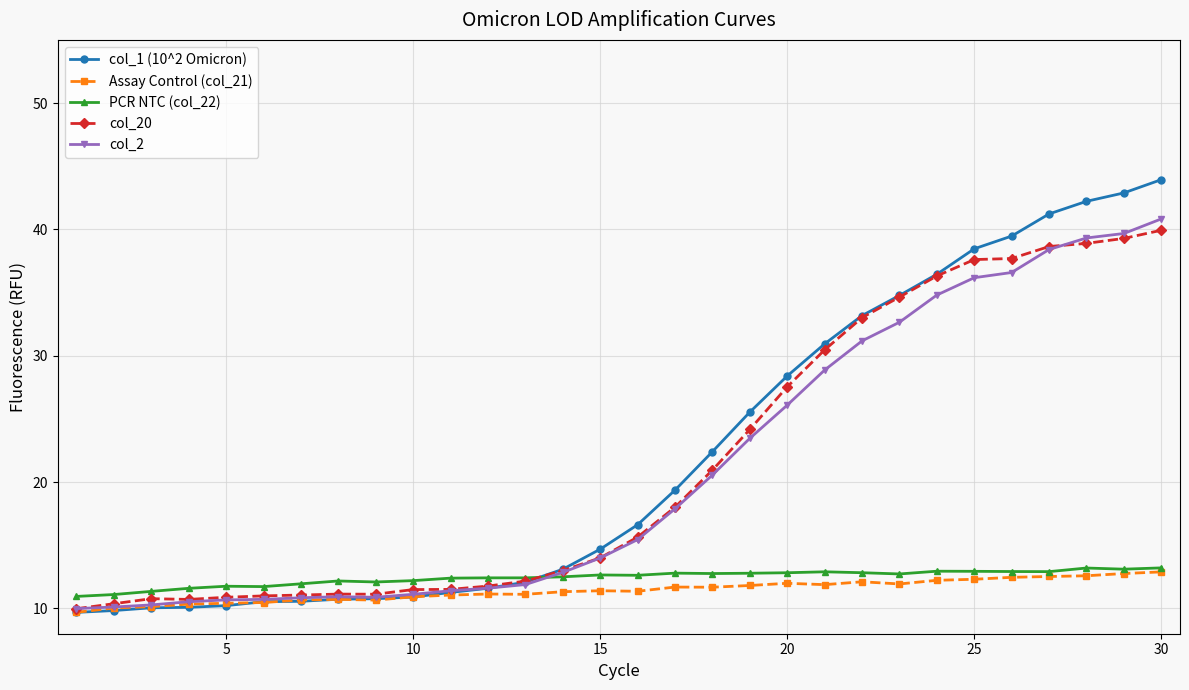

True or false: PCR NTC (col_22) has more than 1 points higher than both neighbors.

True